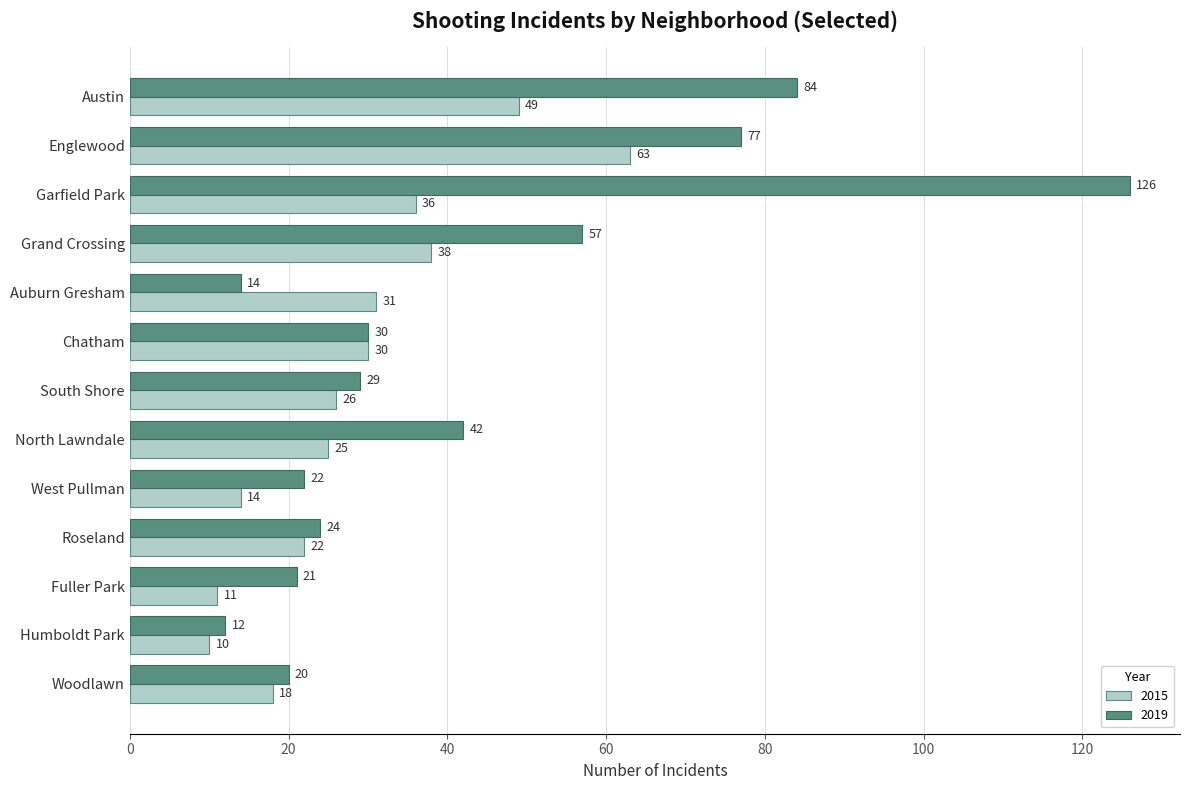

List the series in order of their peak value, highest first.

2019, 2015